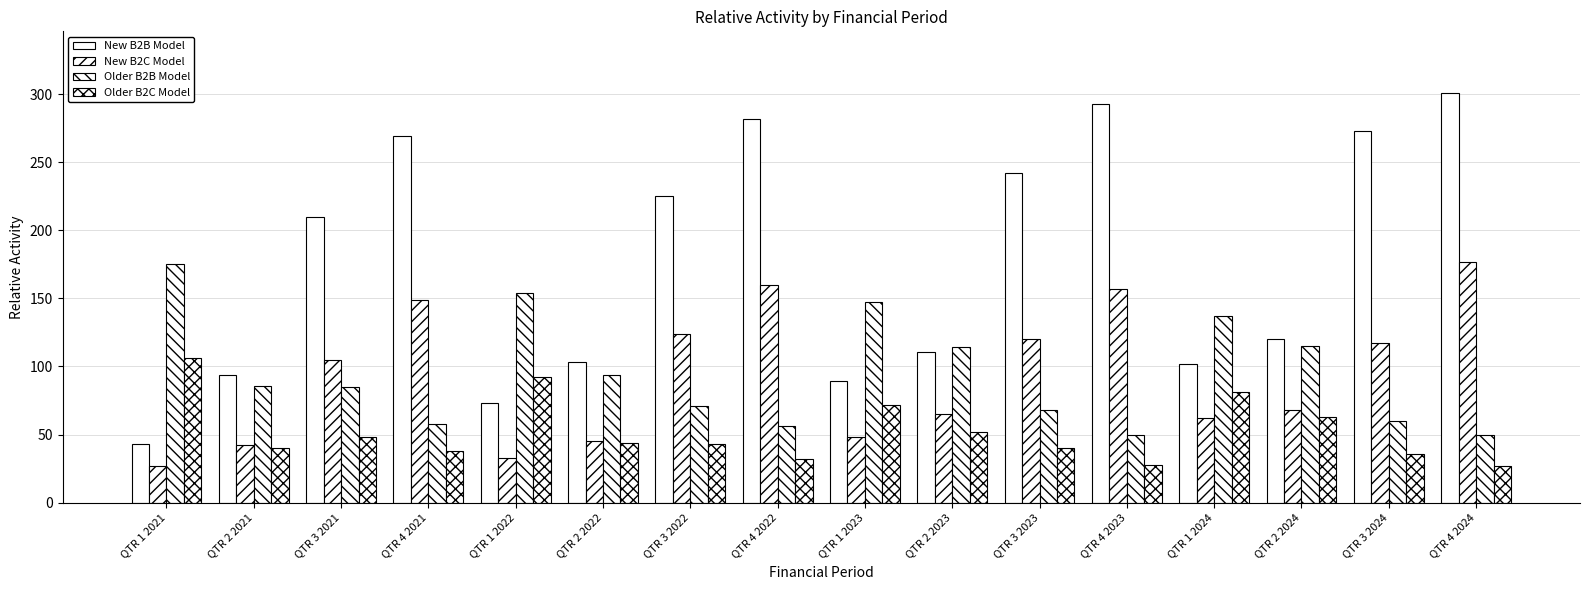

The value of New B2B Model at QTR 4 2023 is 293. True or false?

True